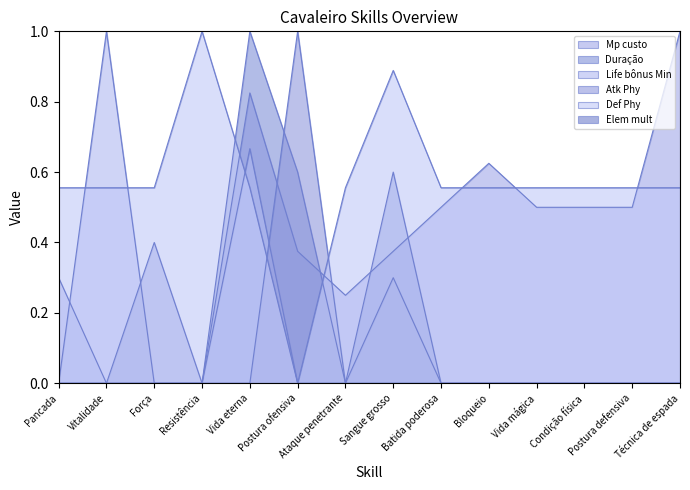

What position from the right is Ataque penetrante?

8